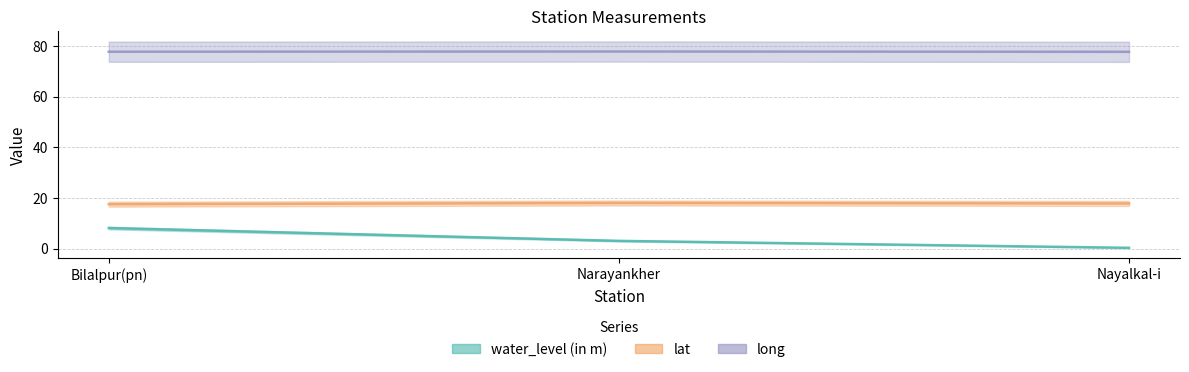

Reading right to left, extract all data points from this chart.

water_level (in m): Nayalkal-i=0.4	Narayankher=3.1	Bilalpur(pn)=8.2
lat: Nayalkal-i=17.9	Narayankher=18.0	Bilalpur(pn)=17.6
long: Nayalkal-i=77.7	Narayankher=77.8	Bilalpur(pn)=77.7